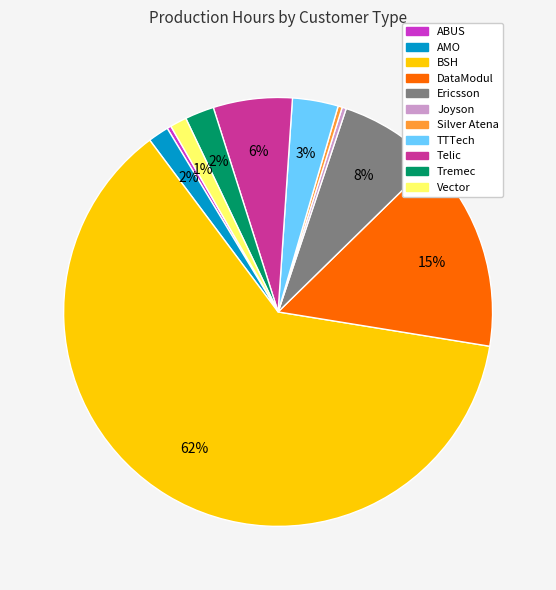

To the nearest percent, what is the average slice percentage?

9%